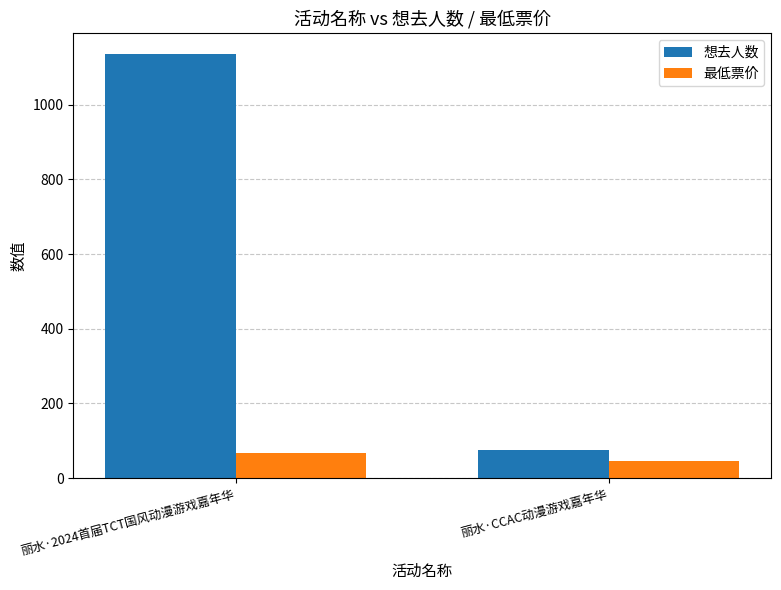

What is the label of the 2nd bar from the right?

丽水·2024首届TCT国风动漫游戏嘉年华